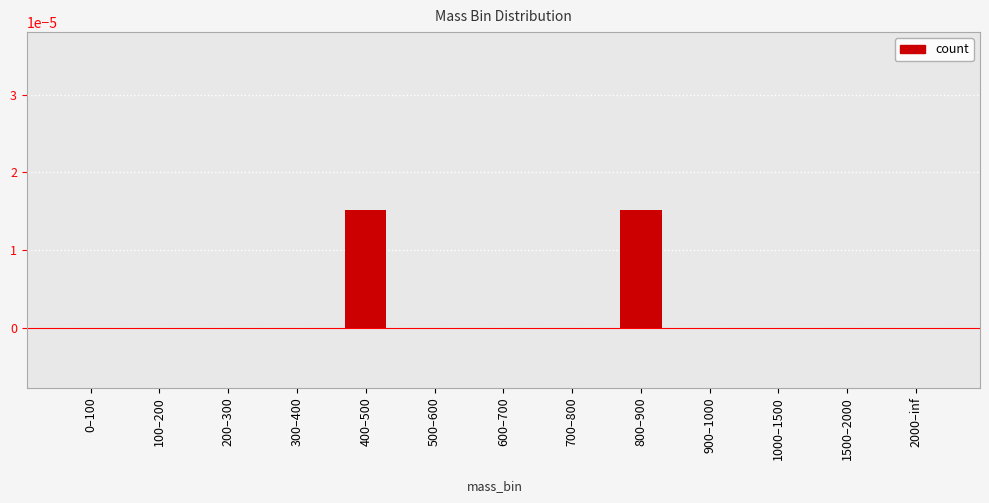

The chart shows a value of 0.0 at 0–100. True or false?

True